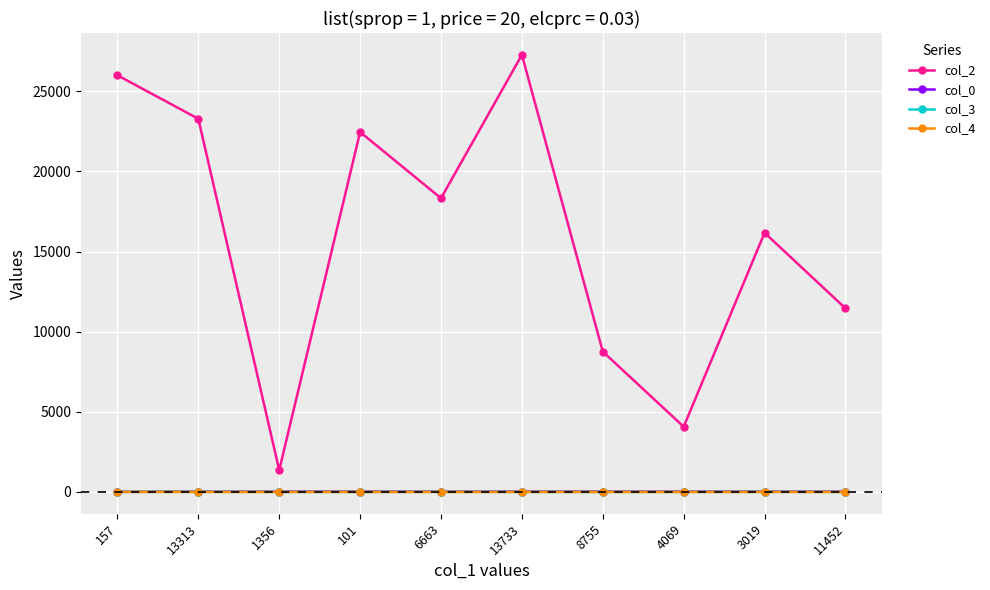

Is it true that col_2 equals 7090.6 at 4069?

False